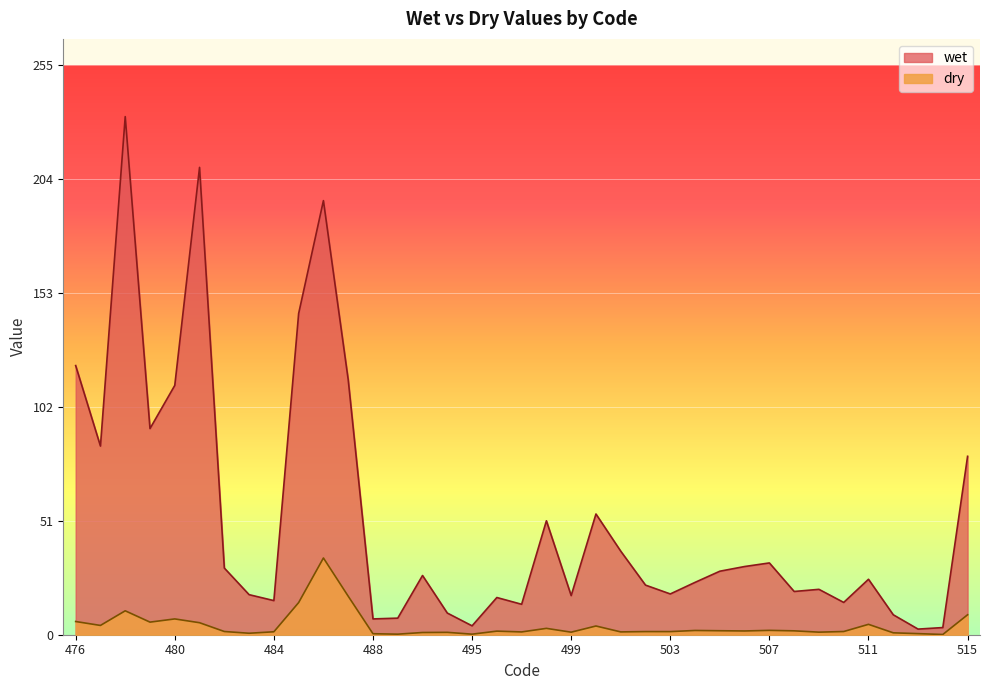

Which series has the largest total across all categories?

wet